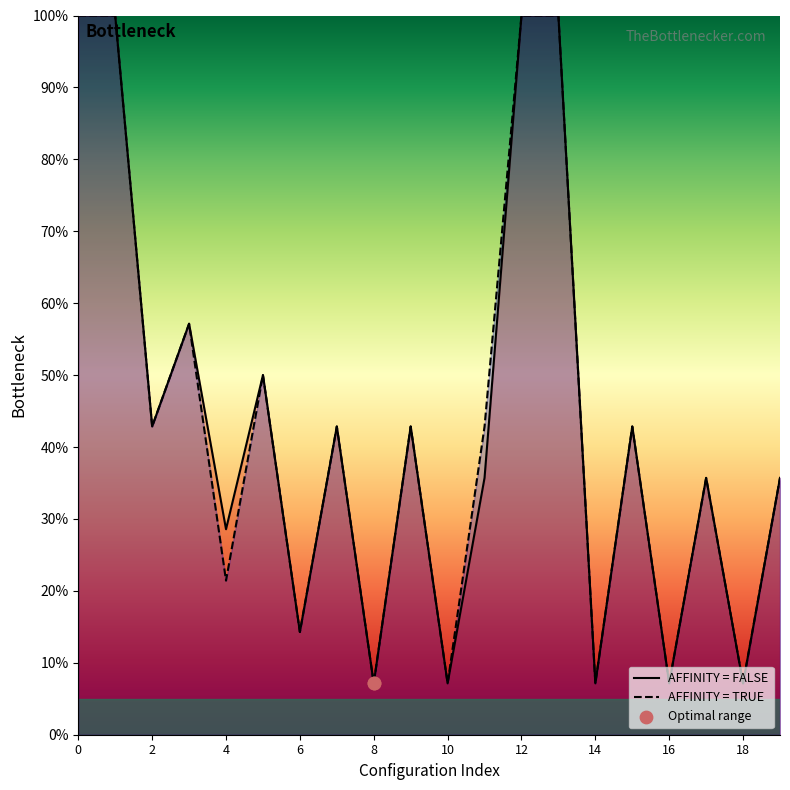

What is the lowest value of the AFFINITY = FALSE series?

7.1